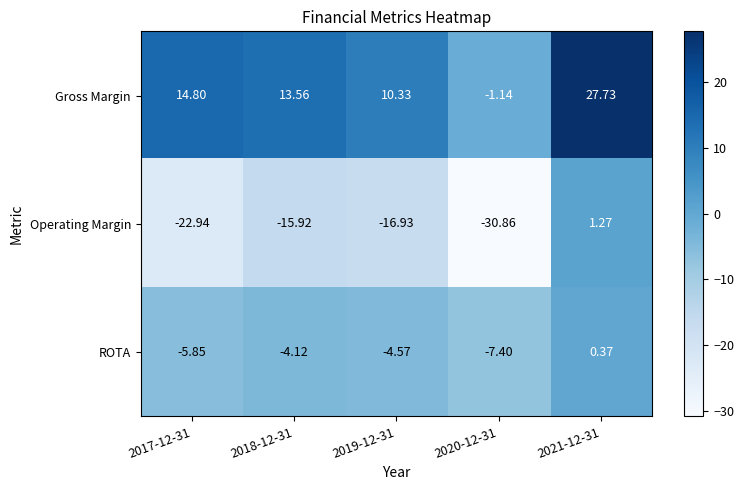

At which category does the chart reach its minimum across all series?

2020-12-31